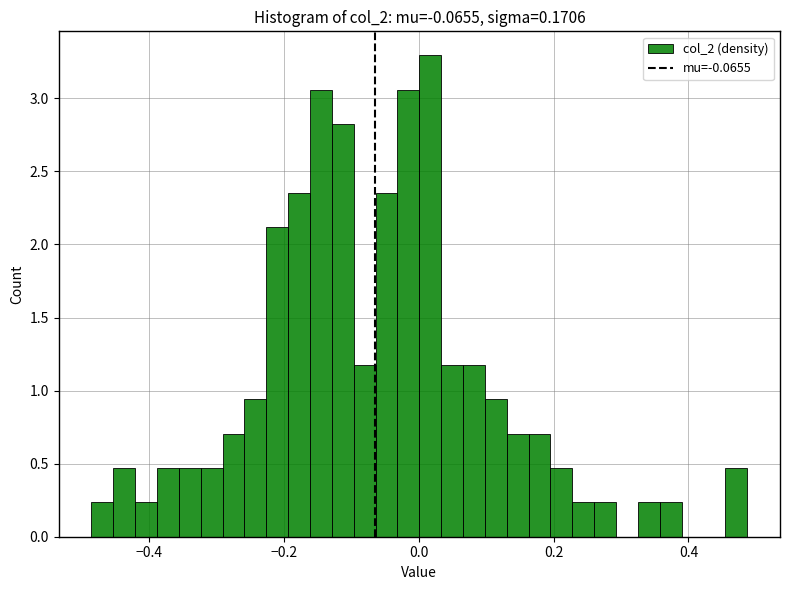

Around what value on the x-axis is the tallest bar? Give the approximate position of its centre, as read against the axis.

0.02